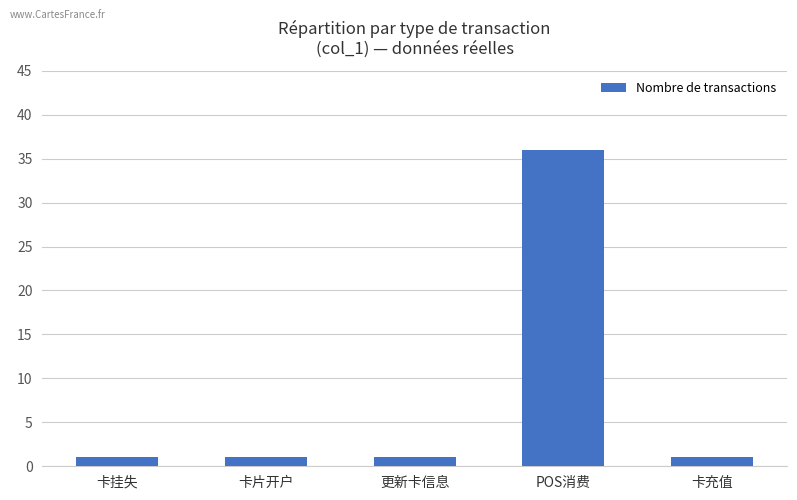

Reading left to right, transcribe all the data shown in this chart.

1	1	1	36	1